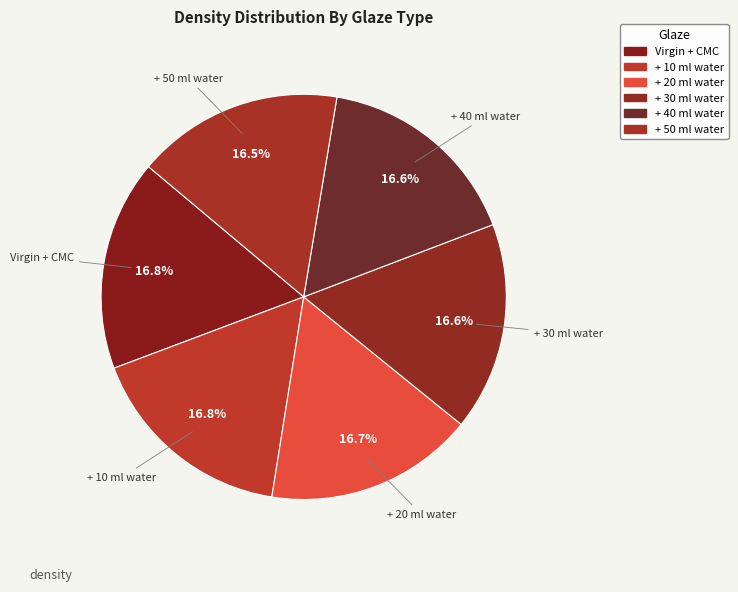

What percentage is the + 50 ml water slice, to the nearest percent?

17%